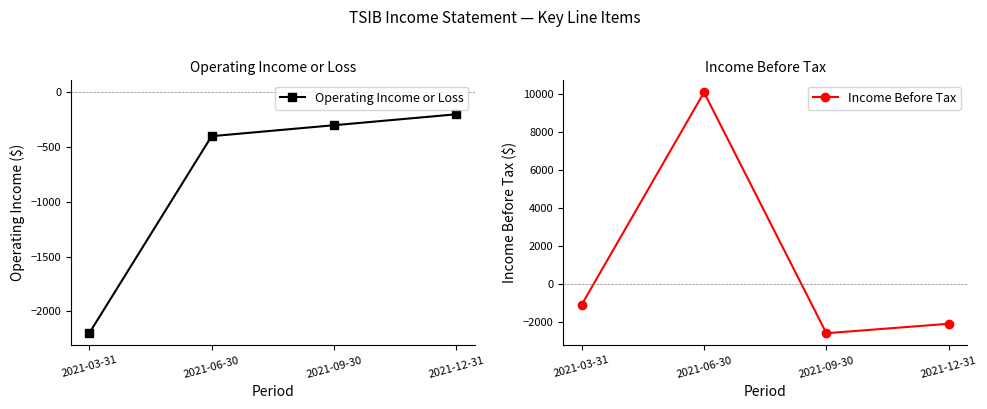

What are all the series names shown in the legend?

Operating Income or Loss, Income Before Tax